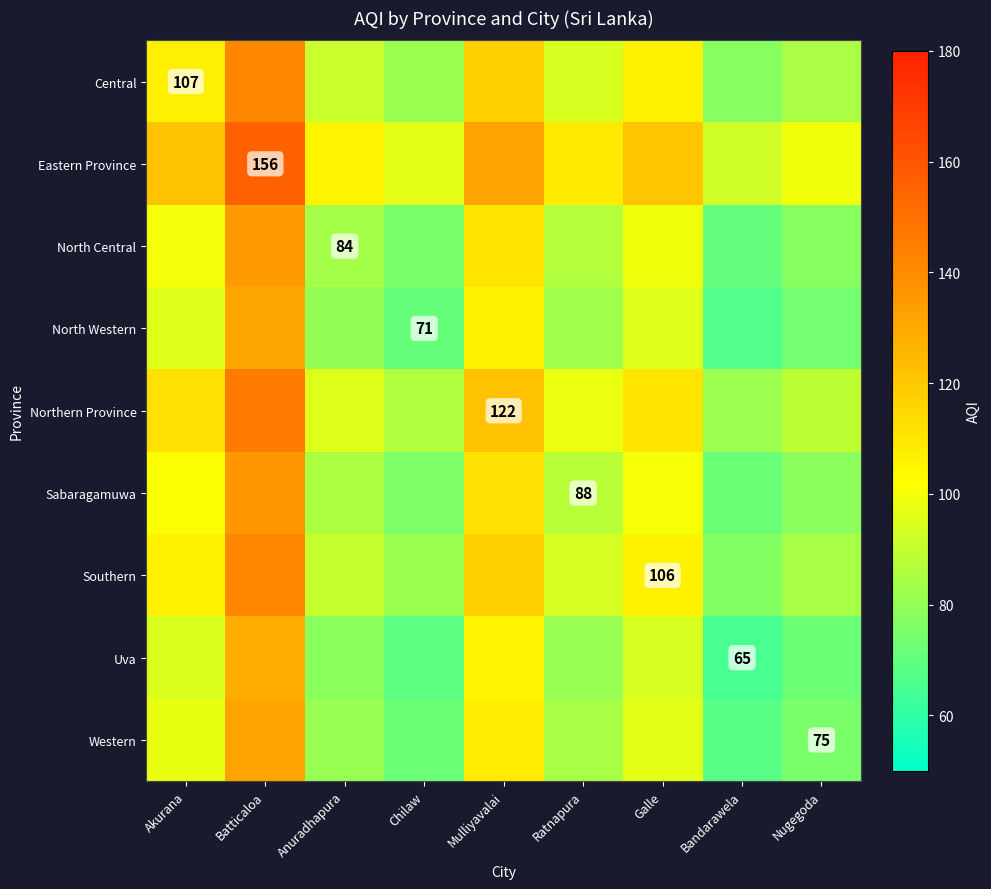

What is the sum of all Western values?

814.3